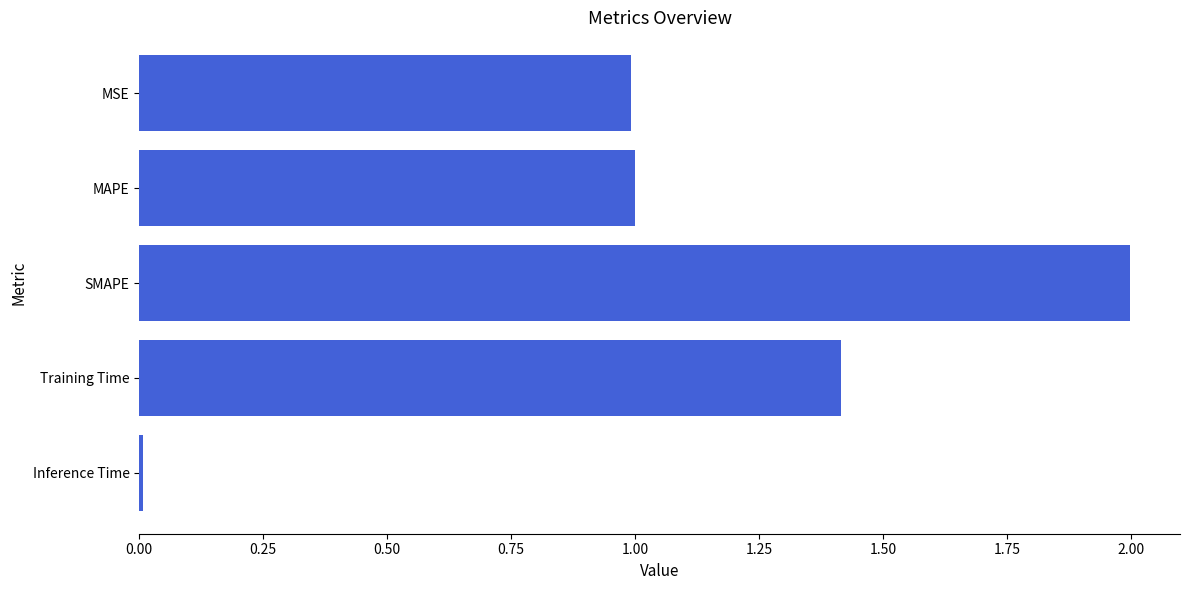

What is the value of the 4th bar from the top?

1.4